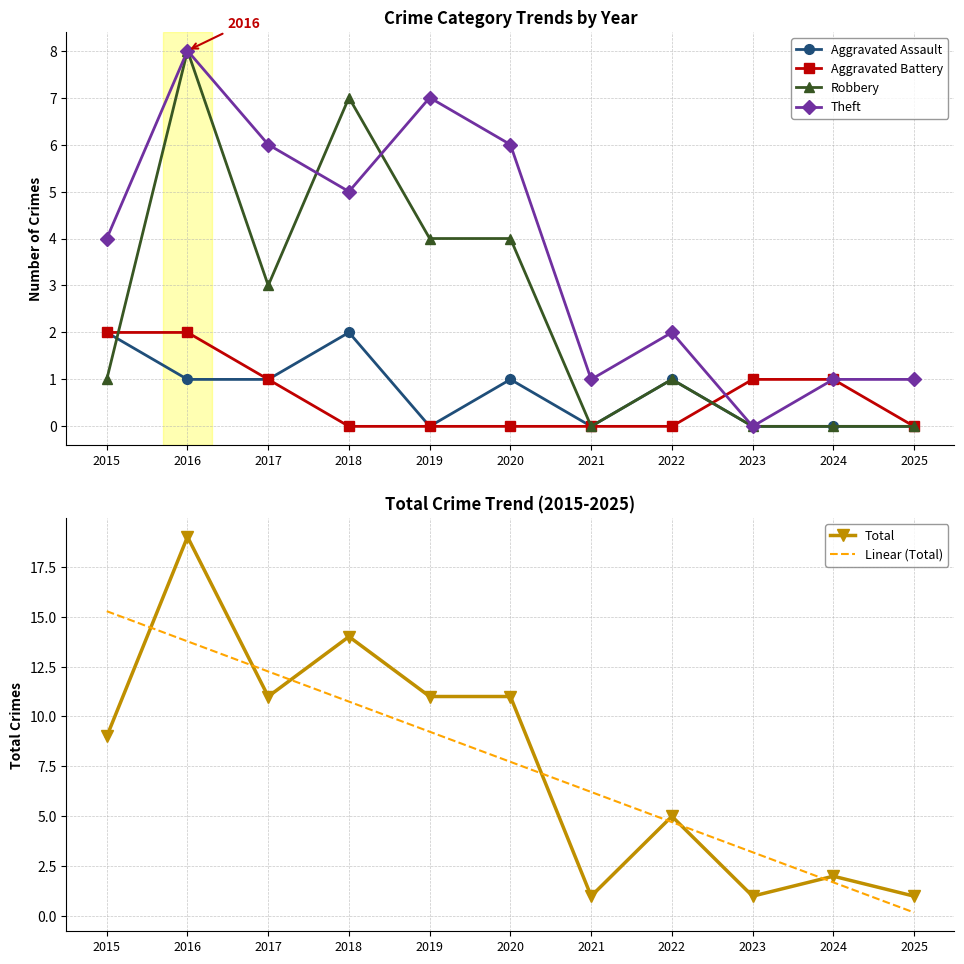

List the labels in order of Theft value, largest first.

2016, 2019, 2017, 2020, 2018, 2015, 2022, 2021, 2024, 2025, 2023